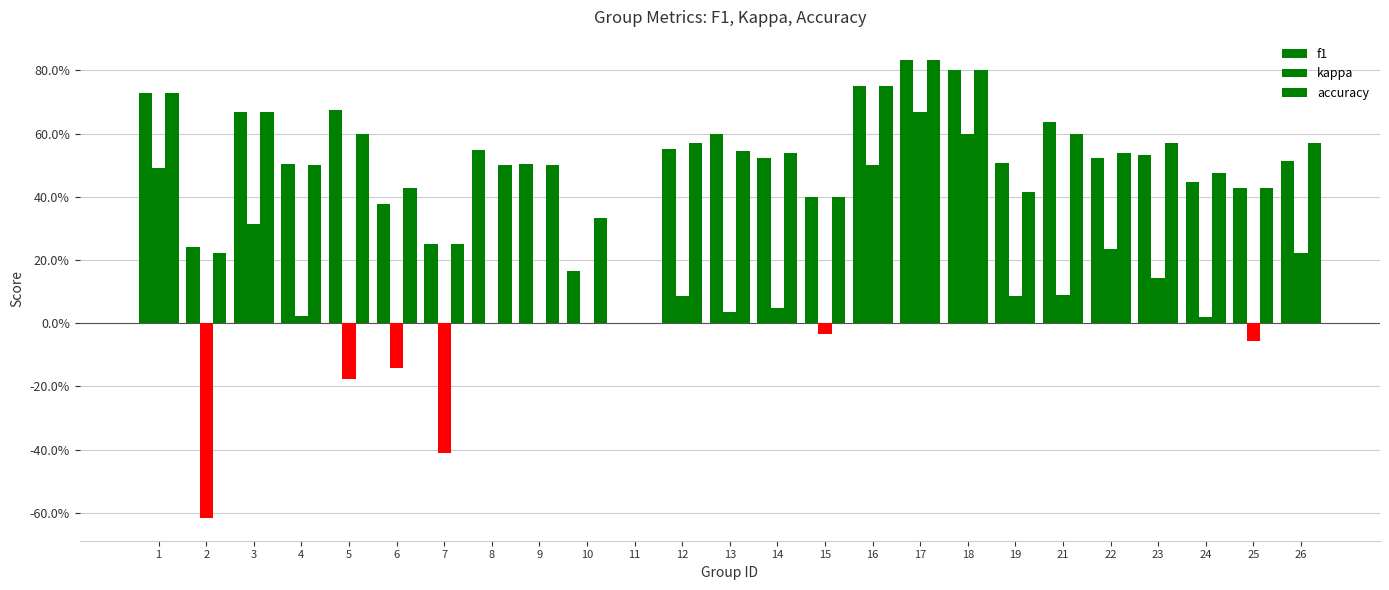

Where is kappa nearest to the value 0?

8